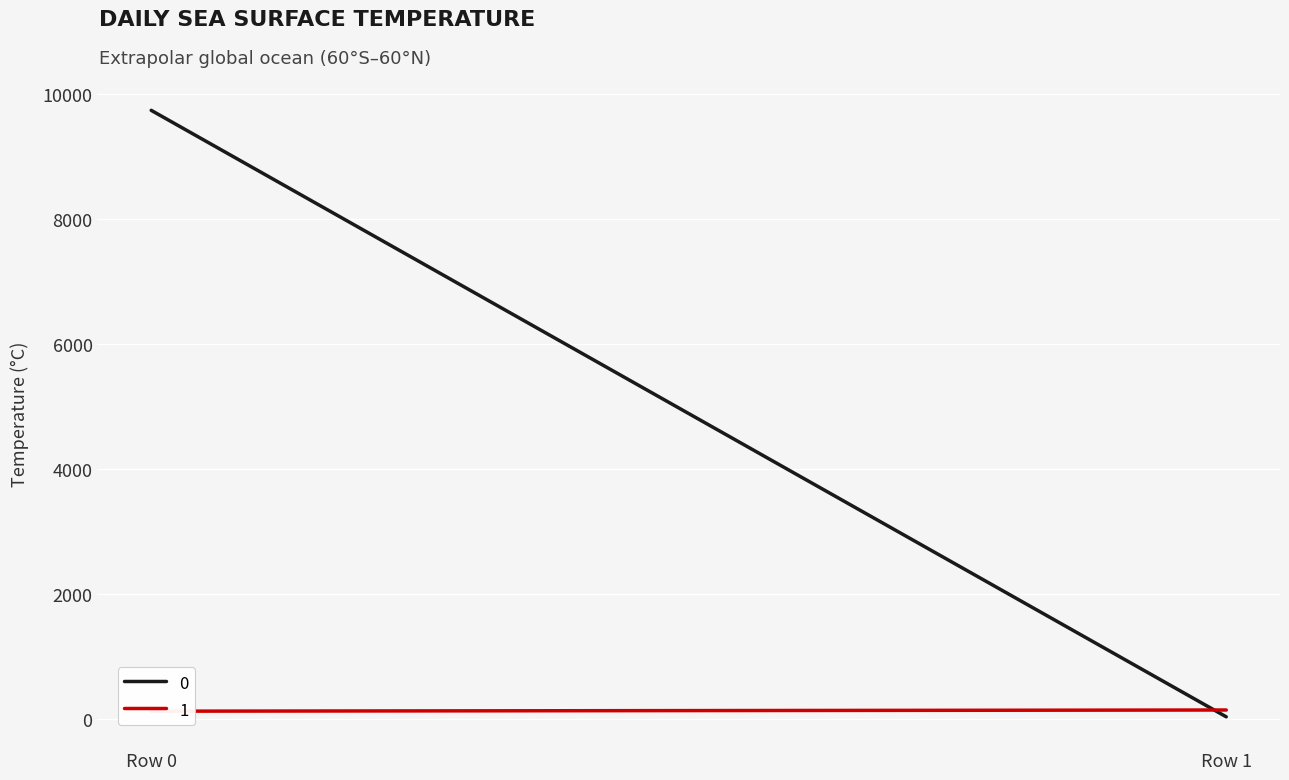

True or false: 1 has a value of 123 at Row 0.

True